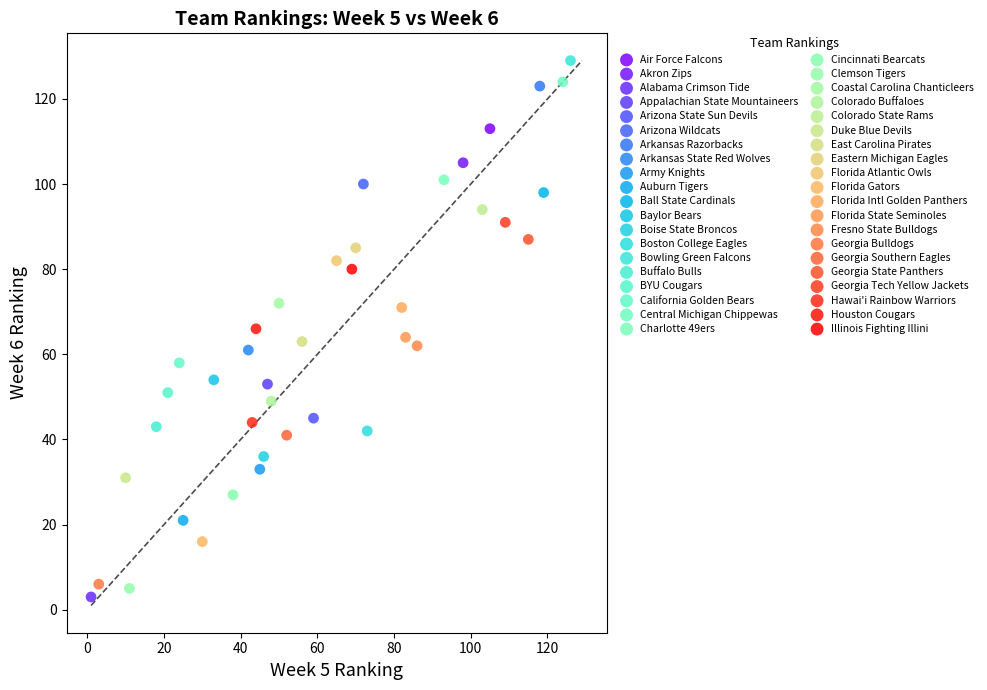

Which series contains the highest Y value?

Bowling Green Falcons